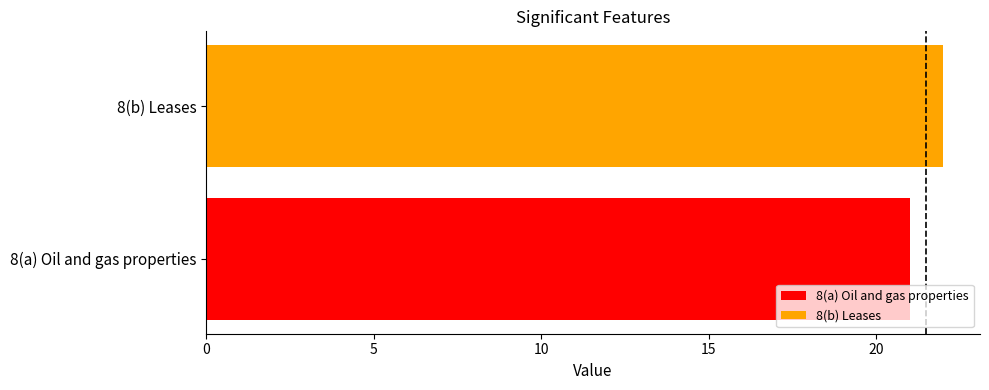

What is the maximum value for 8(b) Leases?

22